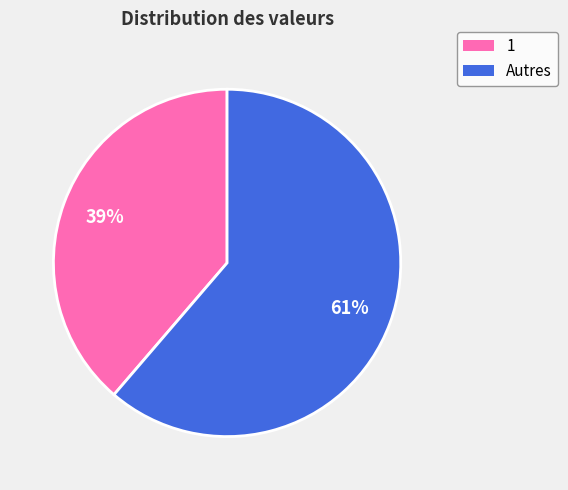

To the nearest percent, what is the average slice percentage?

50%